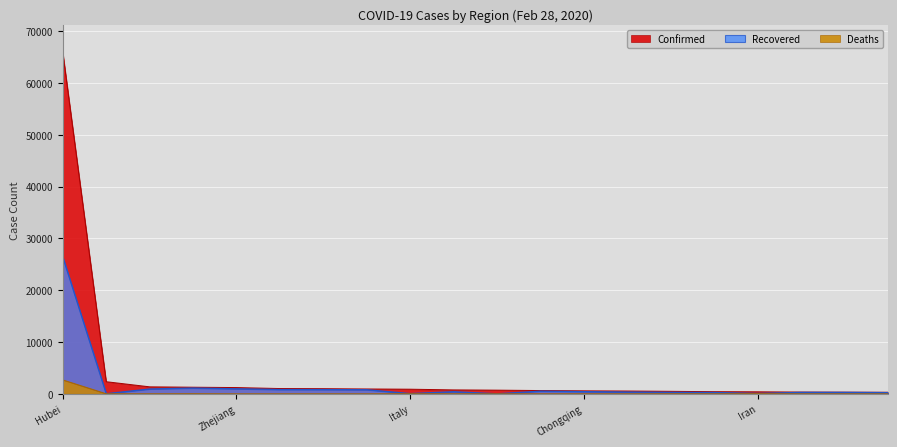

Does the chart display data point markers on the line(s)?

No